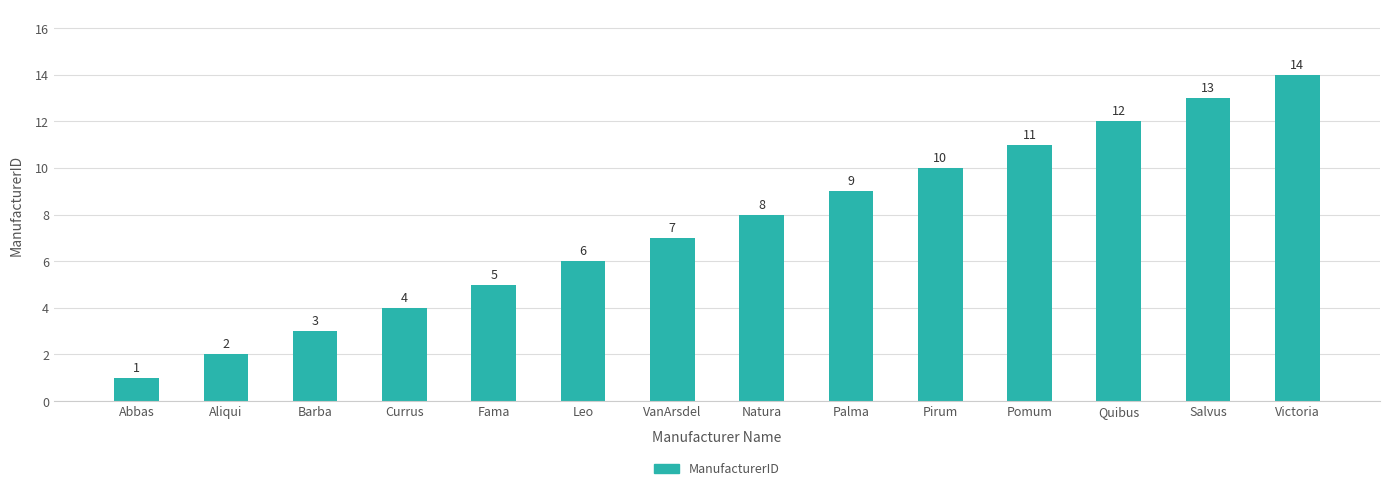

What is the difference between the values at Victoria and Fama?

9